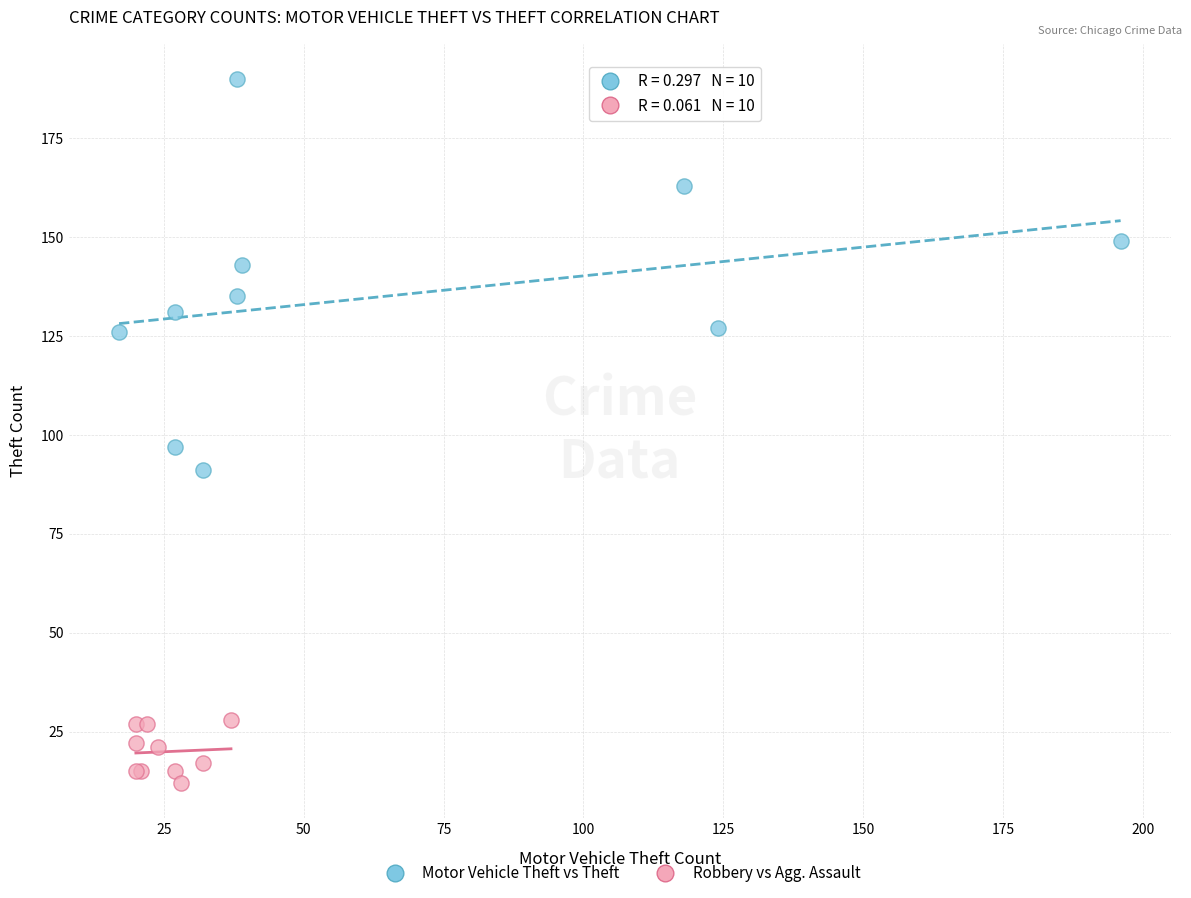

Which series reaches the maximum Y coordinate?

Motor Vehicle Theft vs Theft